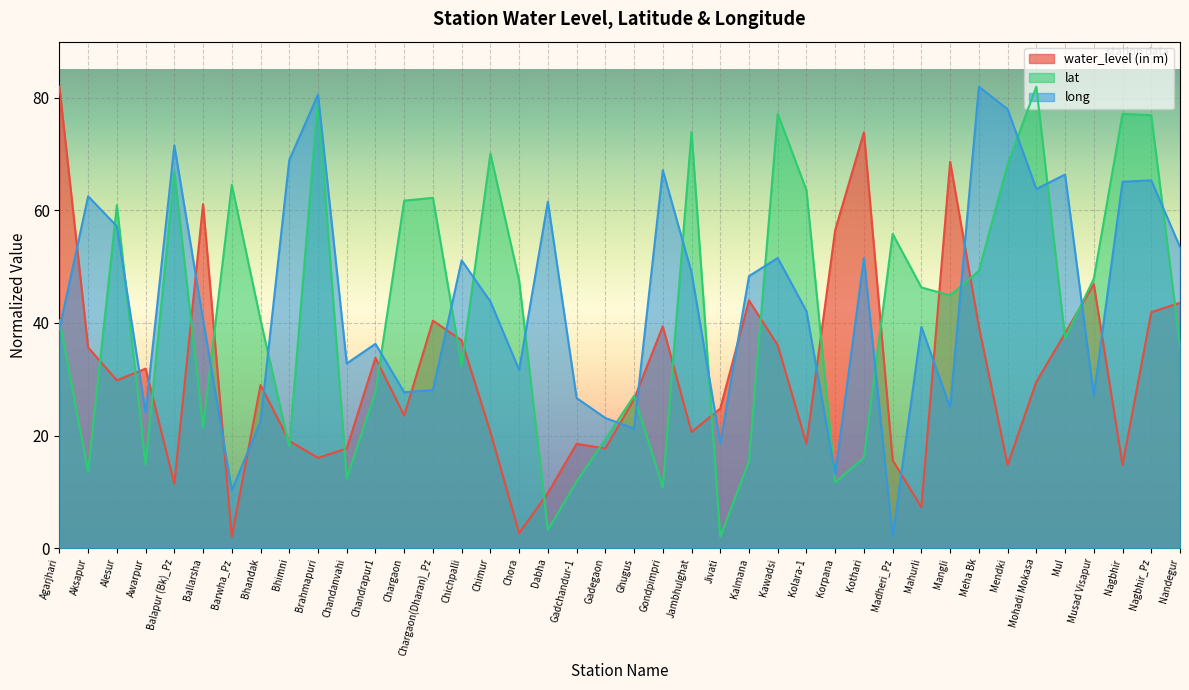

The value of long at Nandegur is 12.9. True or false?

False